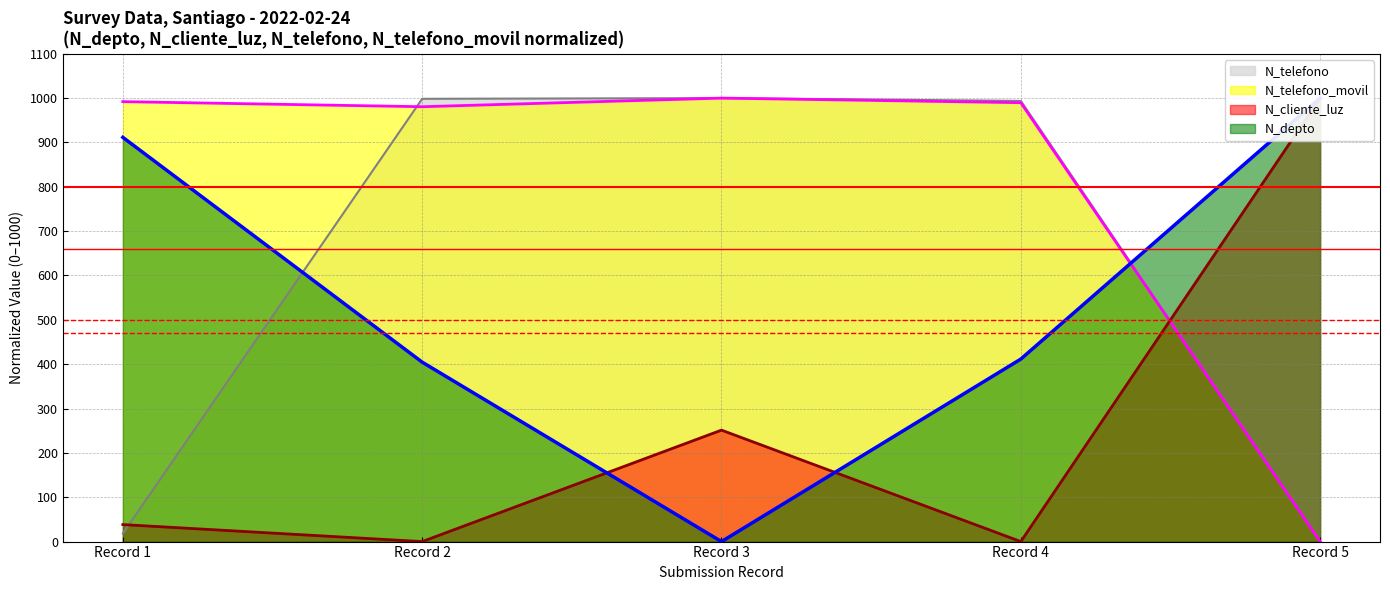

What is the maximum value shown in the chart?

1000.0